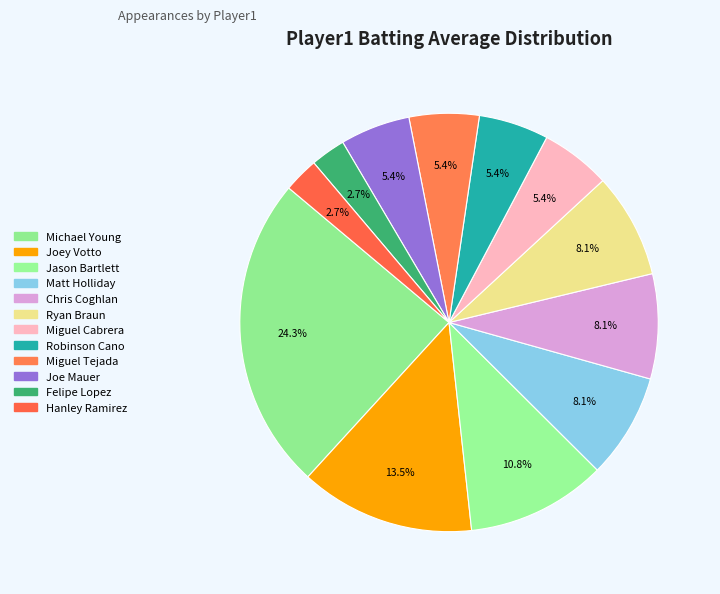

Does Miguel Cabrera account for over 50% of the chart?

No